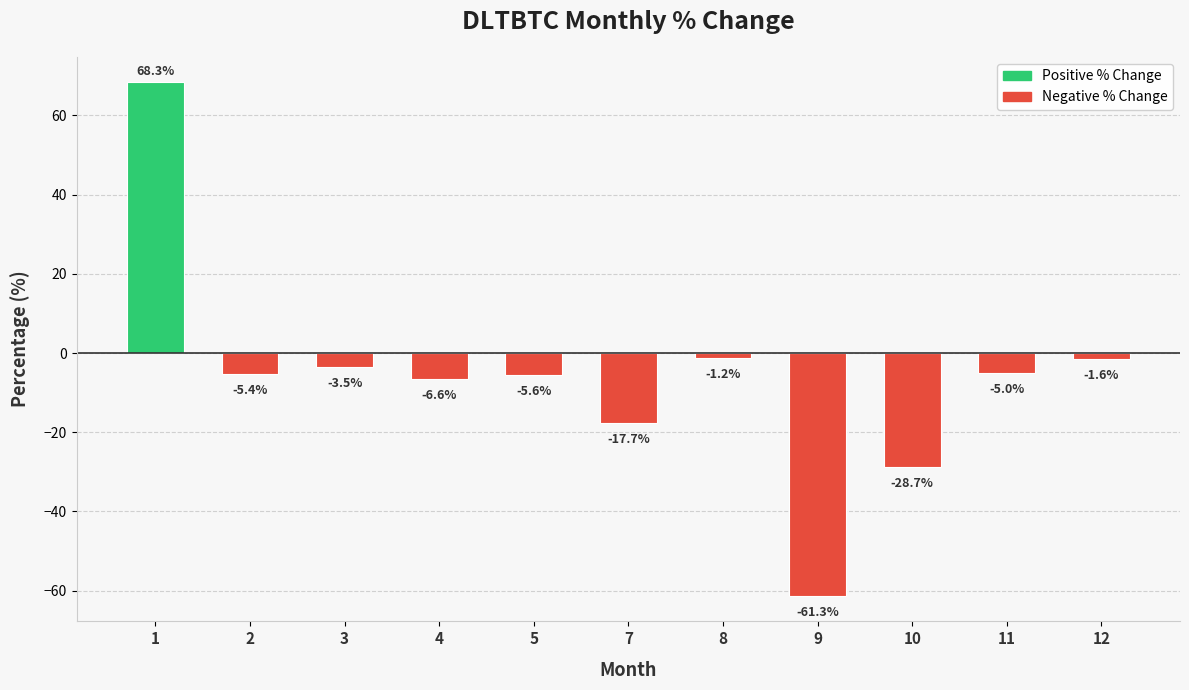

How many values are above zero?

1